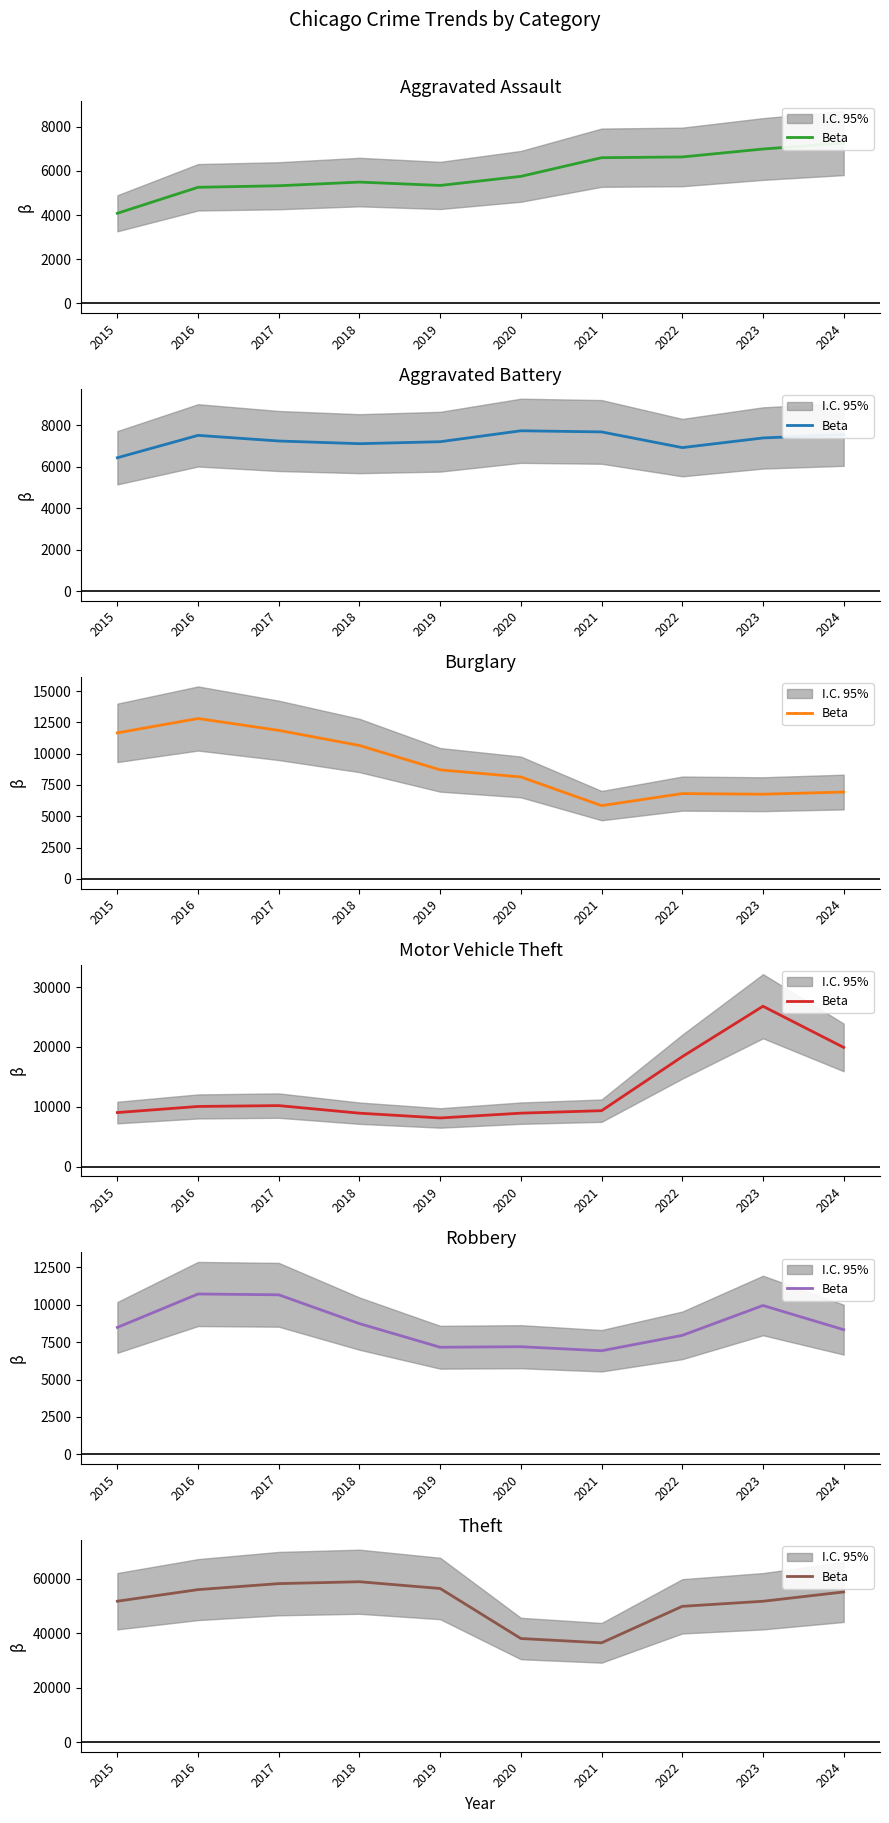

Is it true that the value at 2024 is 55136?

True